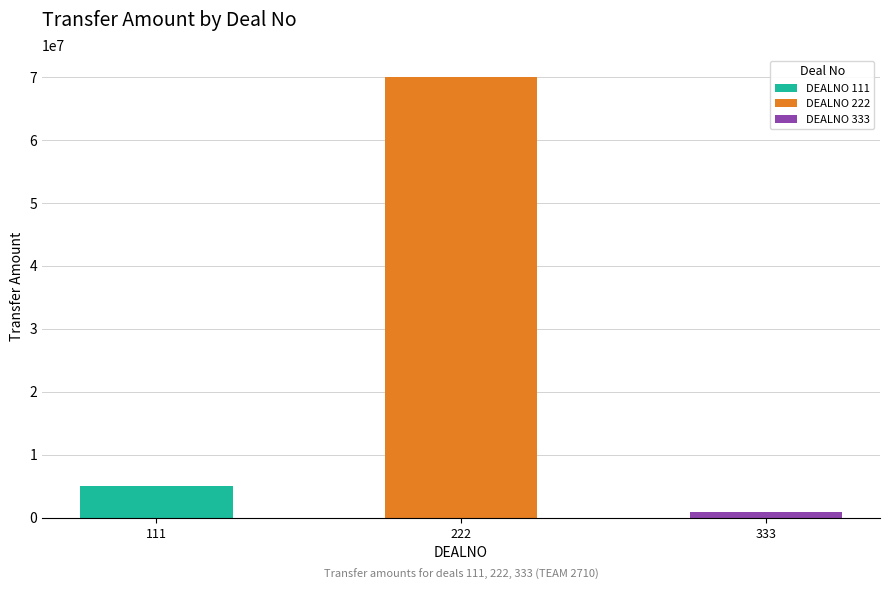

Approximately how many times larger is the value at 222 compared to 111?

14.0